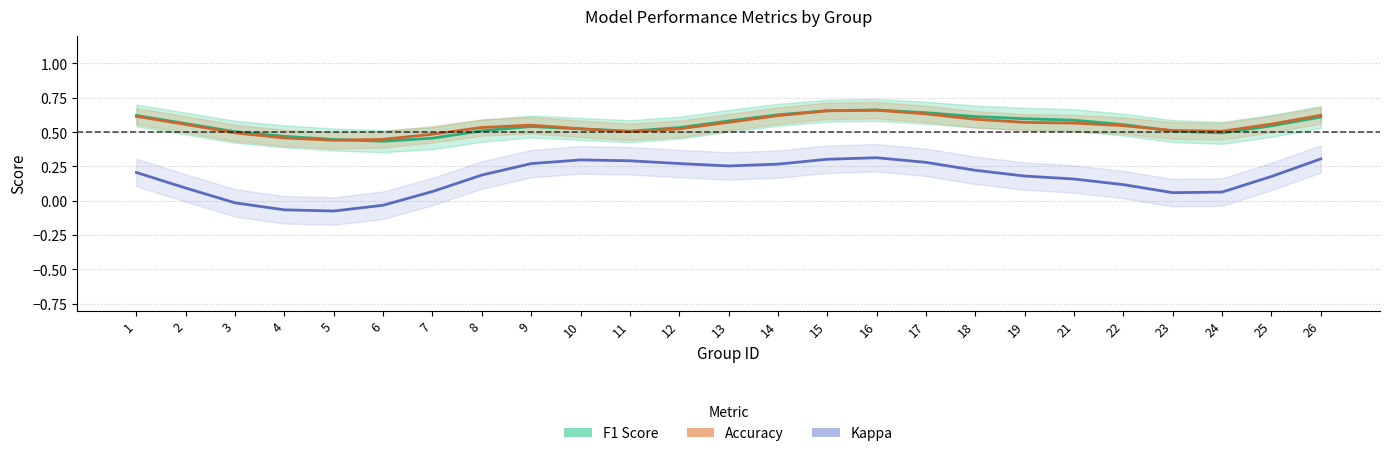

True or false: Accuracy has a value of 0.6 at 19.

True